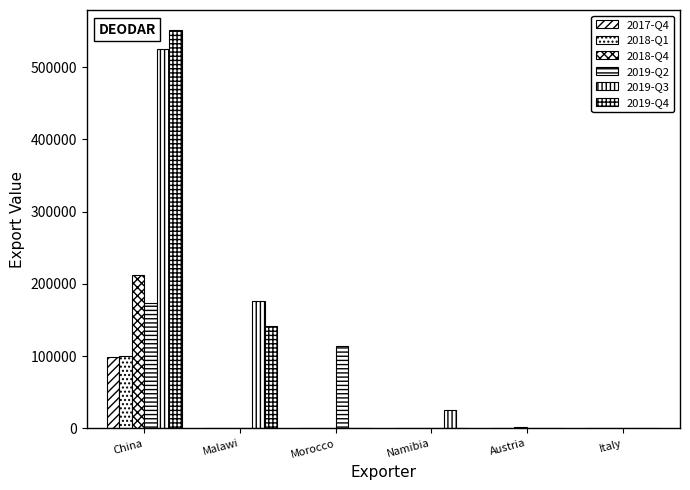

At how many categories does at least one series exceed 482620?

1